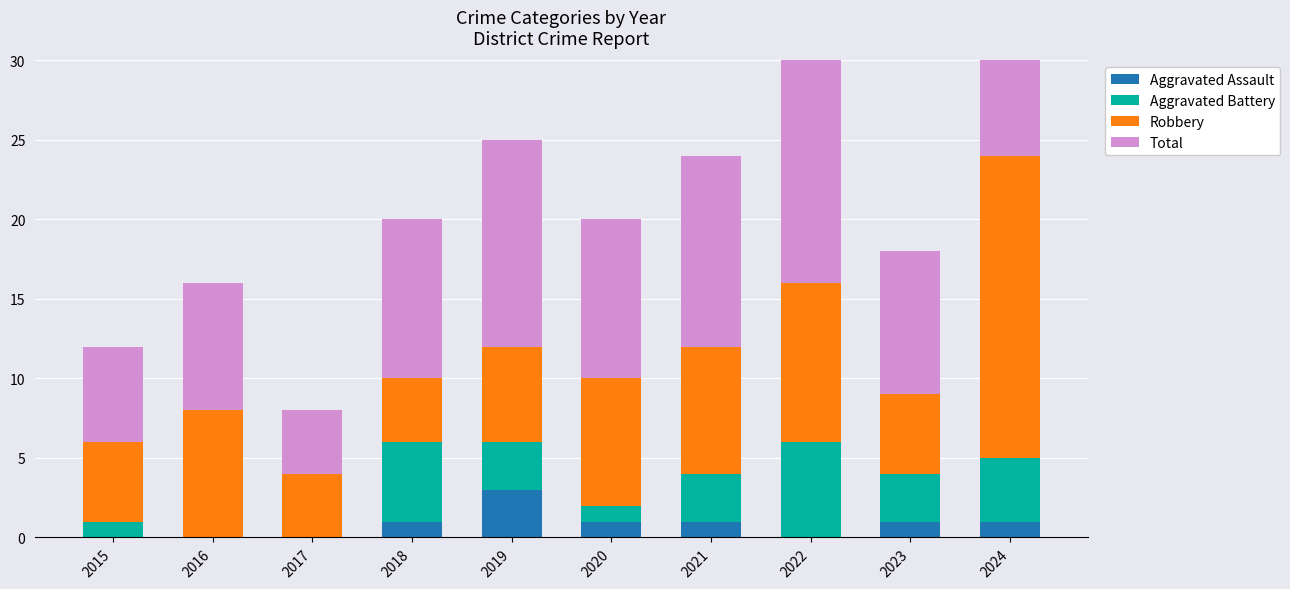

Where is Aggravated Assault nearest to the value 1?

2018